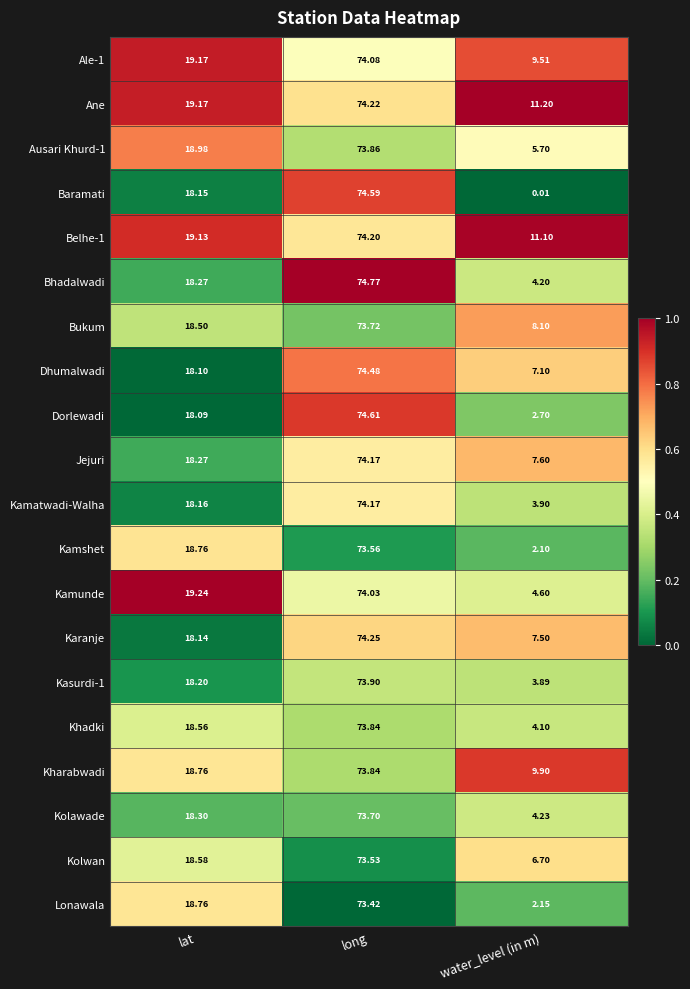

At which category is the sum across all series the highest?

long